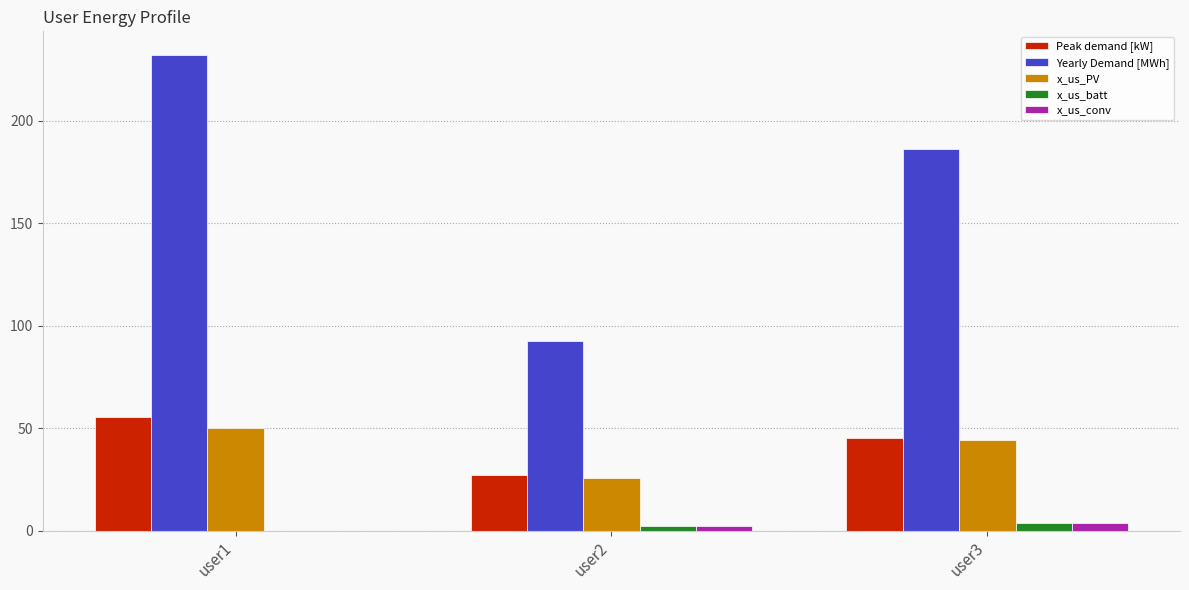

How many data points in x_us_batt are above 1?

2